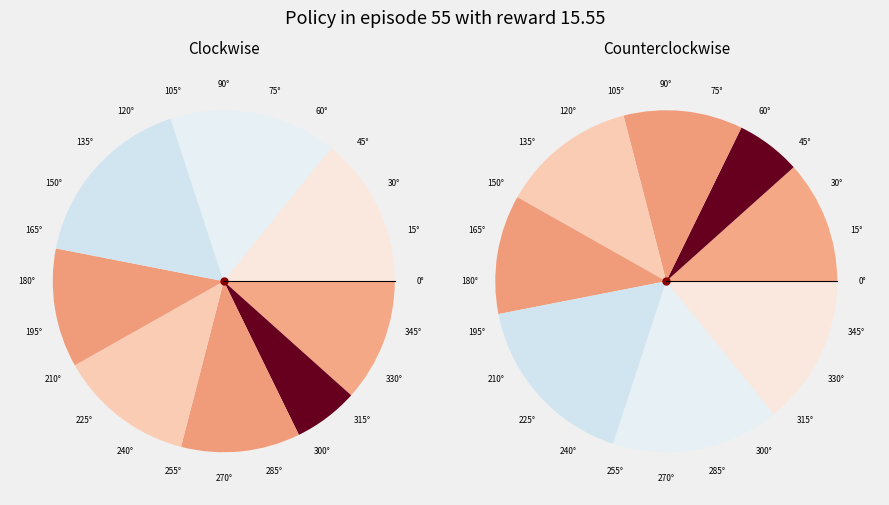

Is there any slice that represents more than half of the pie?

No